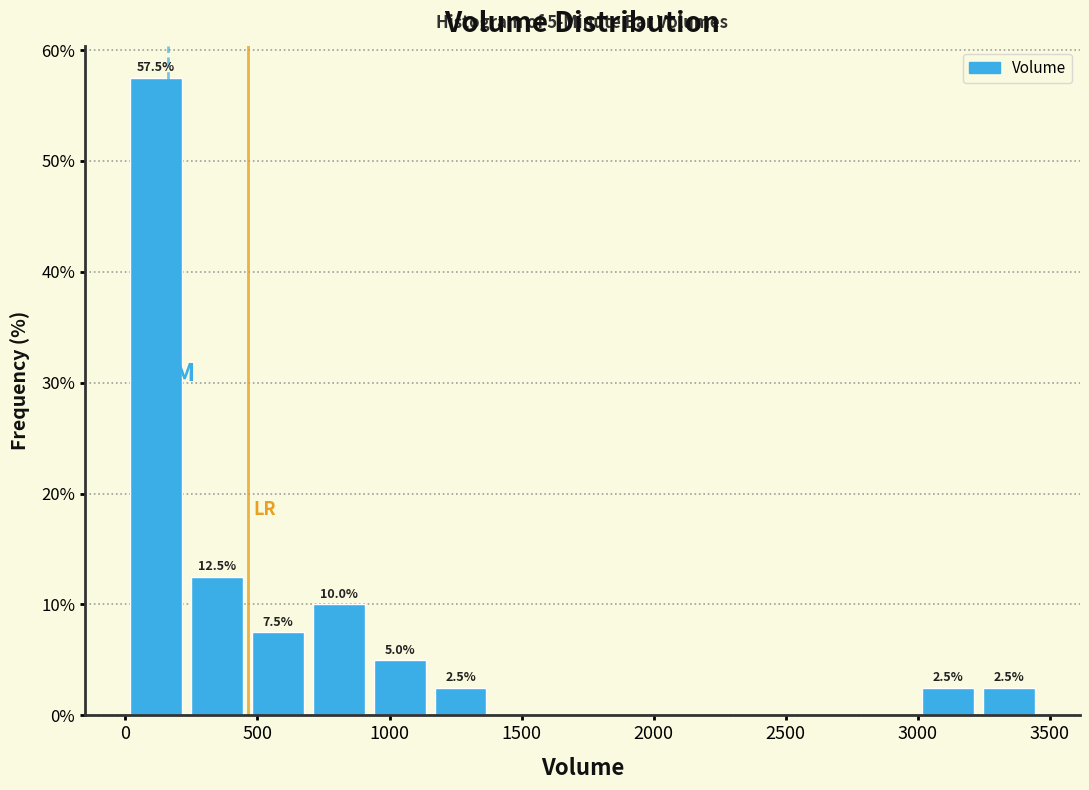

Which range on the x-axis has the tallest bar?

0 to 250